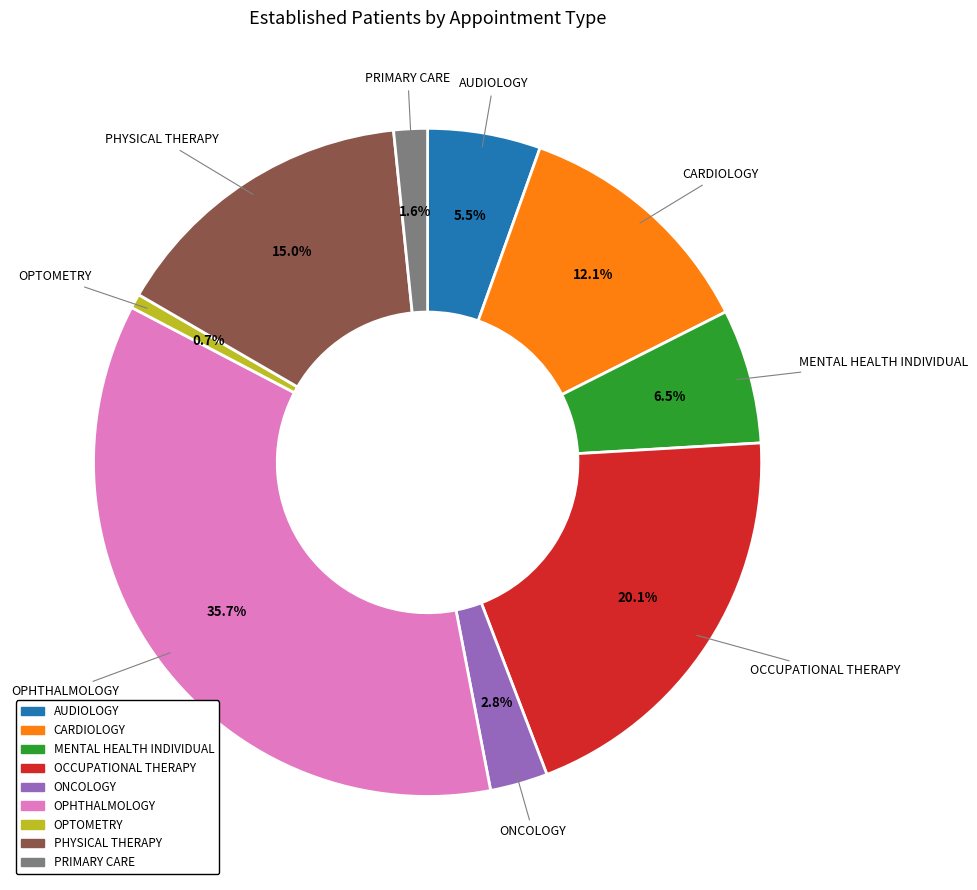

What percentage is the OPHTHALMOLOGY slice, to the nearest percent?

36%